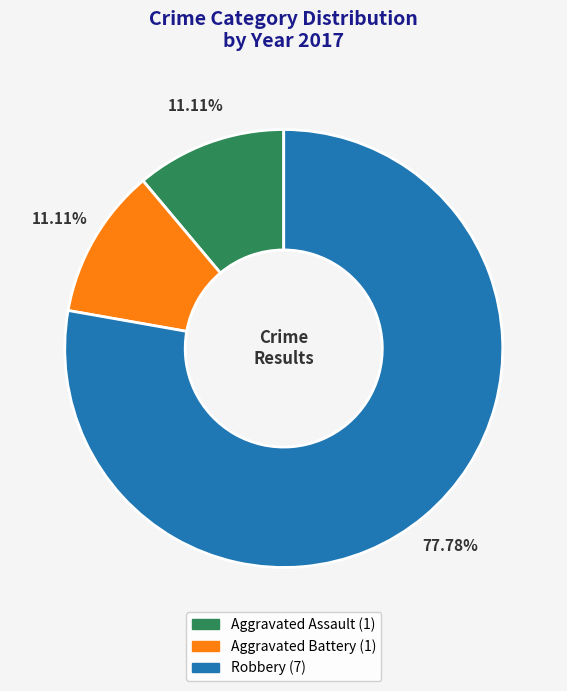

What is the majority slice?

Robbery